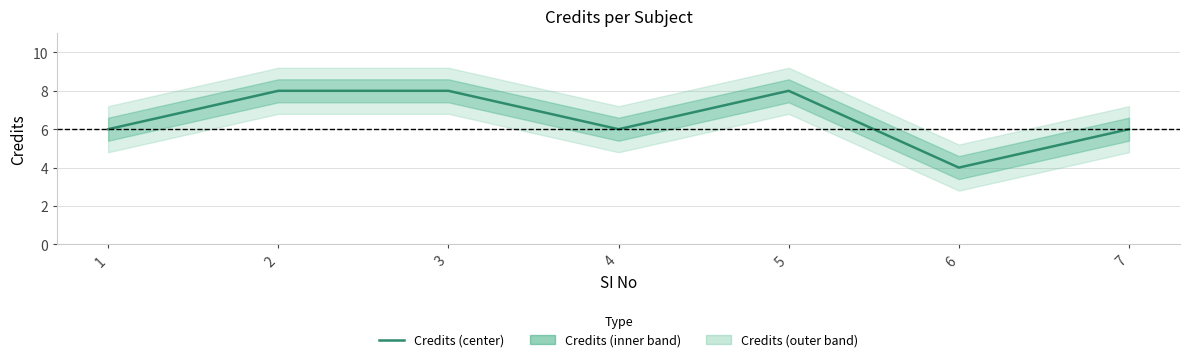

Does the chart have visible grid lines?

Yes